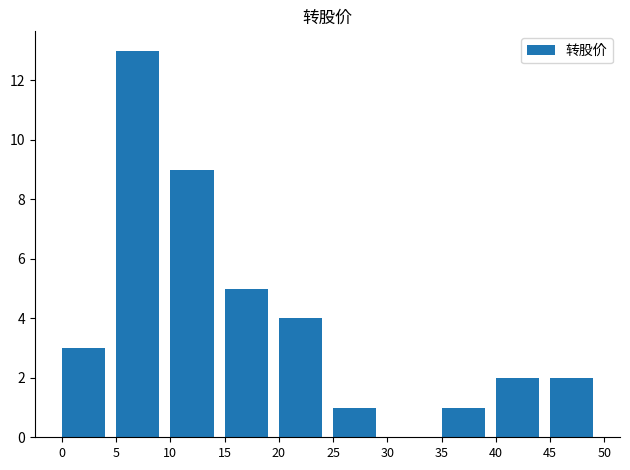

How many categories are shown in the chart?

10